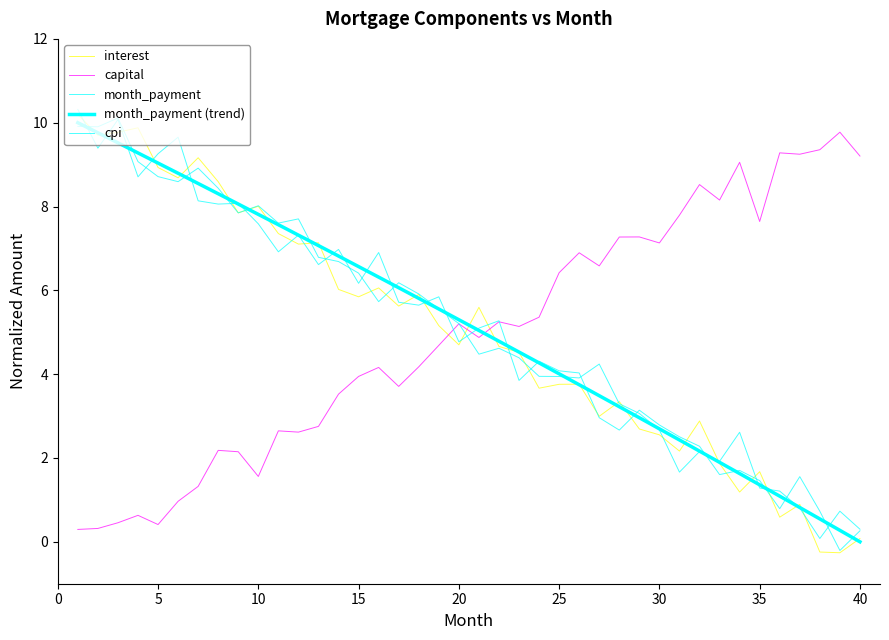

At which category does cpi reach its first local peak?

3